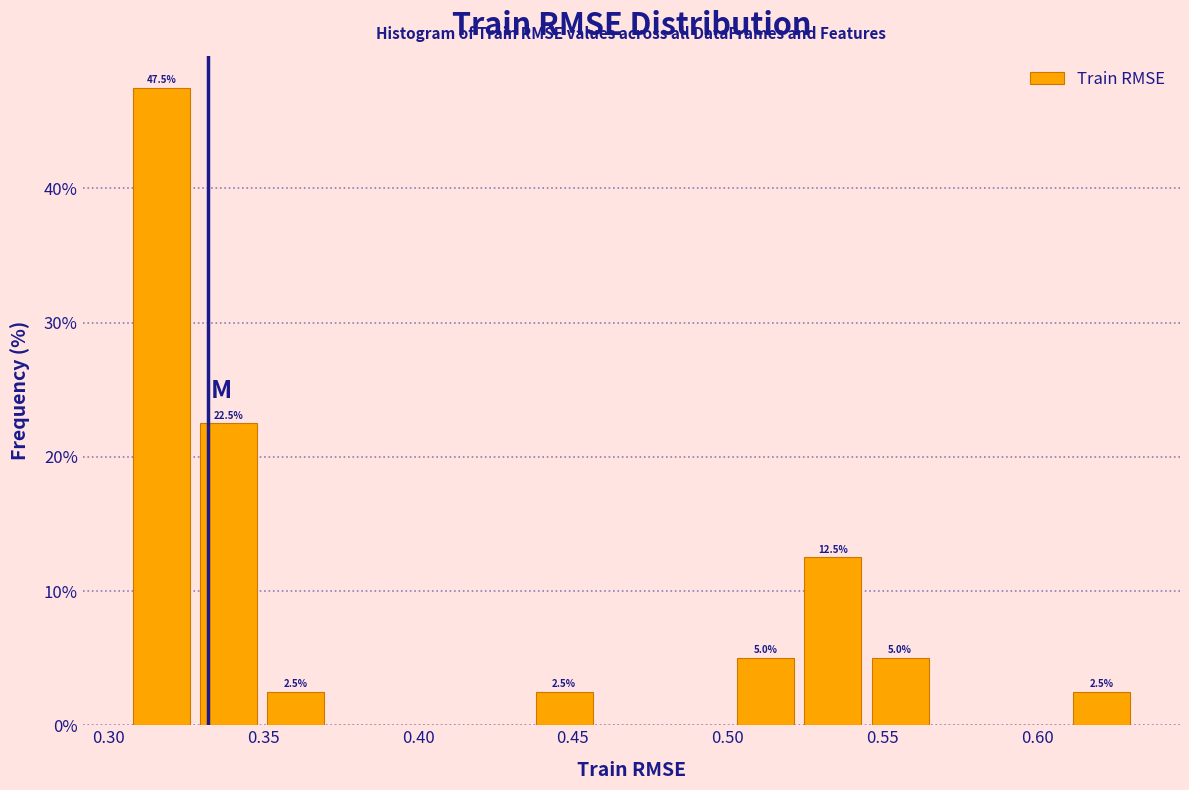

Which range on the x-axis has the tallest bar?

0.305 to 0.330